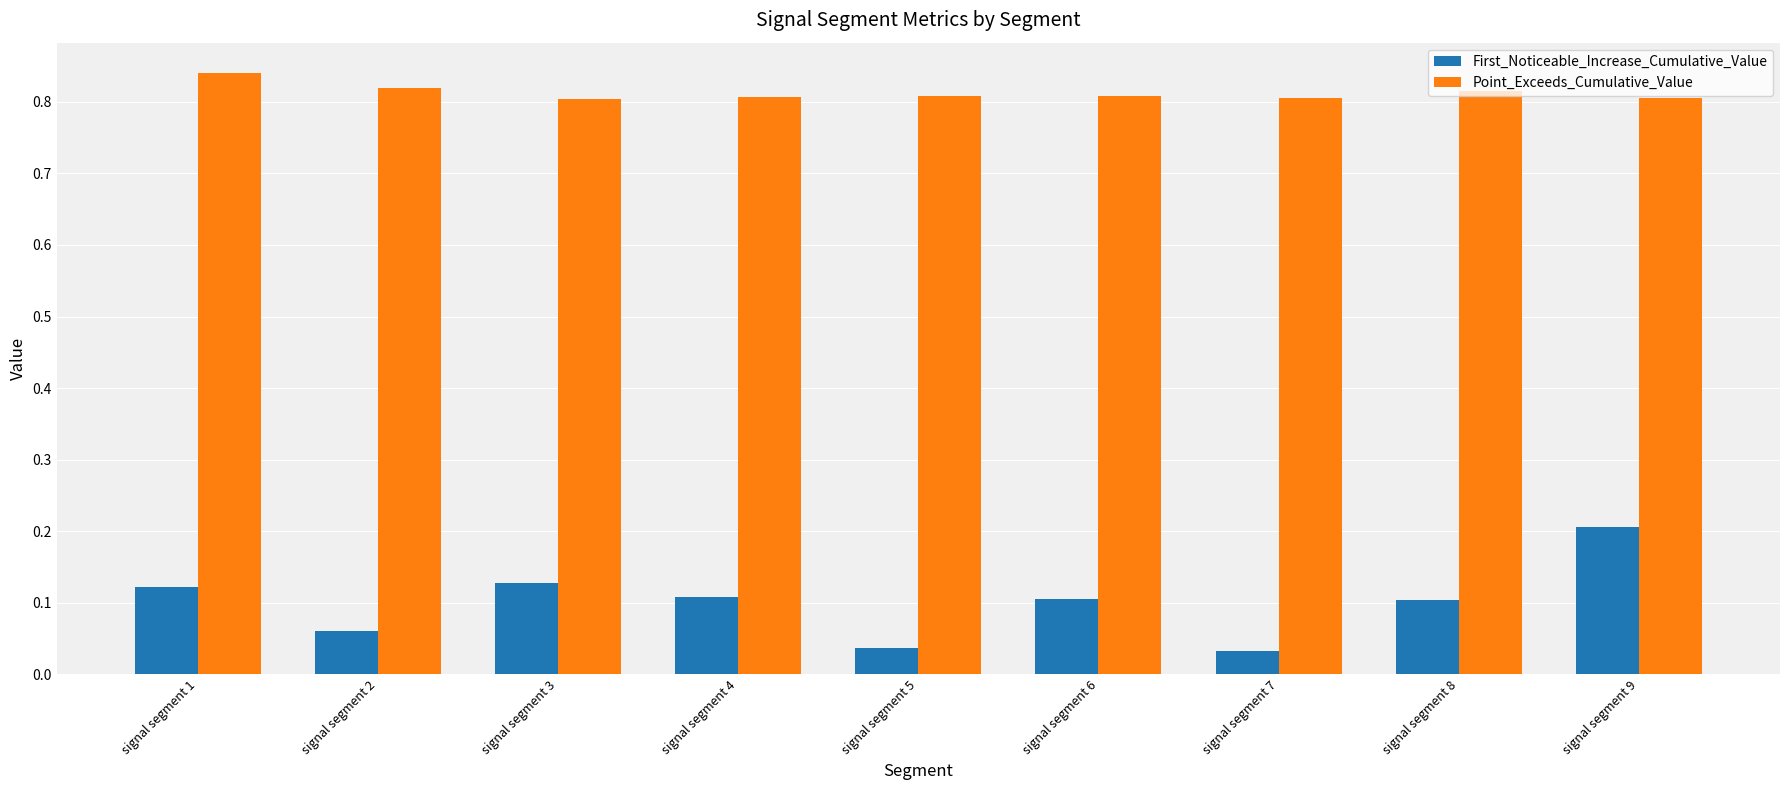

Rank the series by their average value, from lowest to highest.

First_Noticeable_Increase_Cumulative_Value, Point_Exceeds_Cumulative_Value